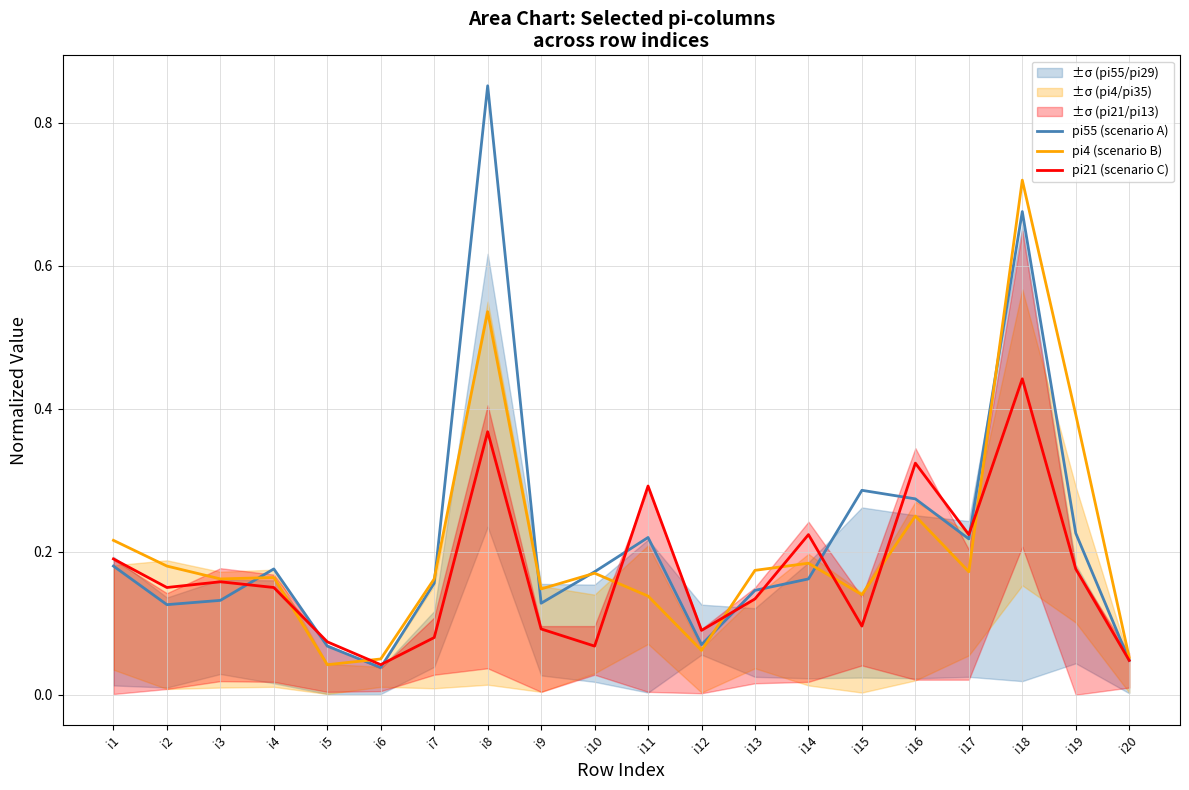

What is the sum of all pi55 (scenario A) values?

4.4